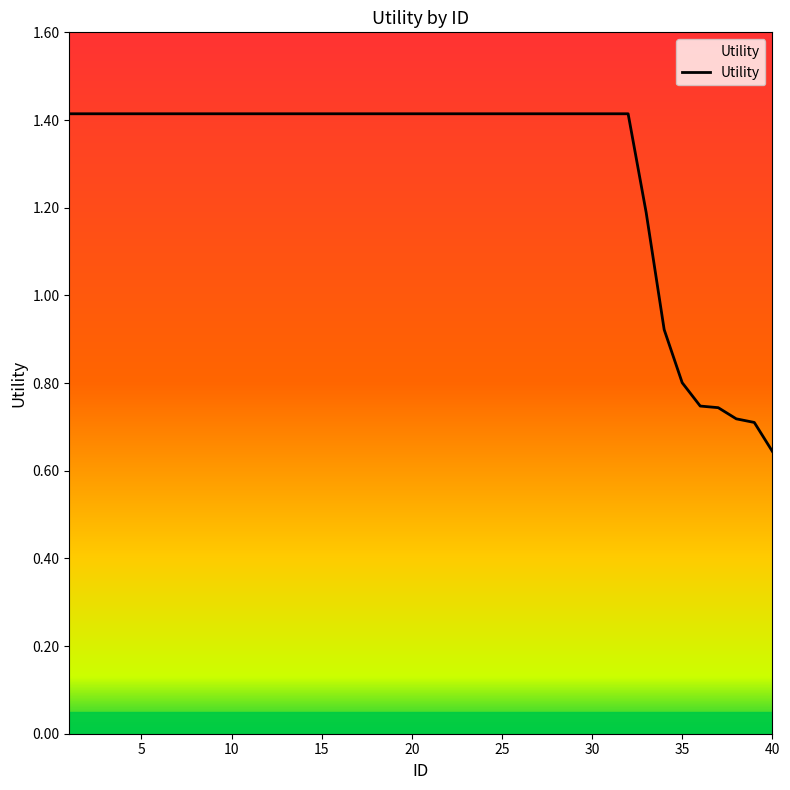

Does the chart display data point markers on the line(s)?

No